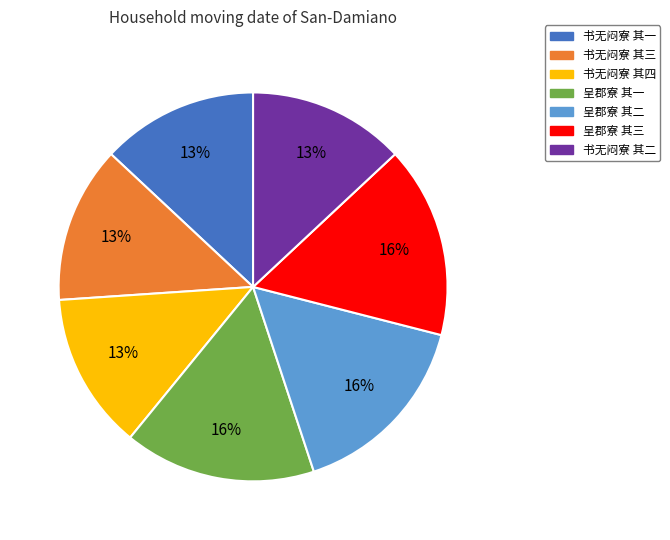

Does any single category account for the majority?

No